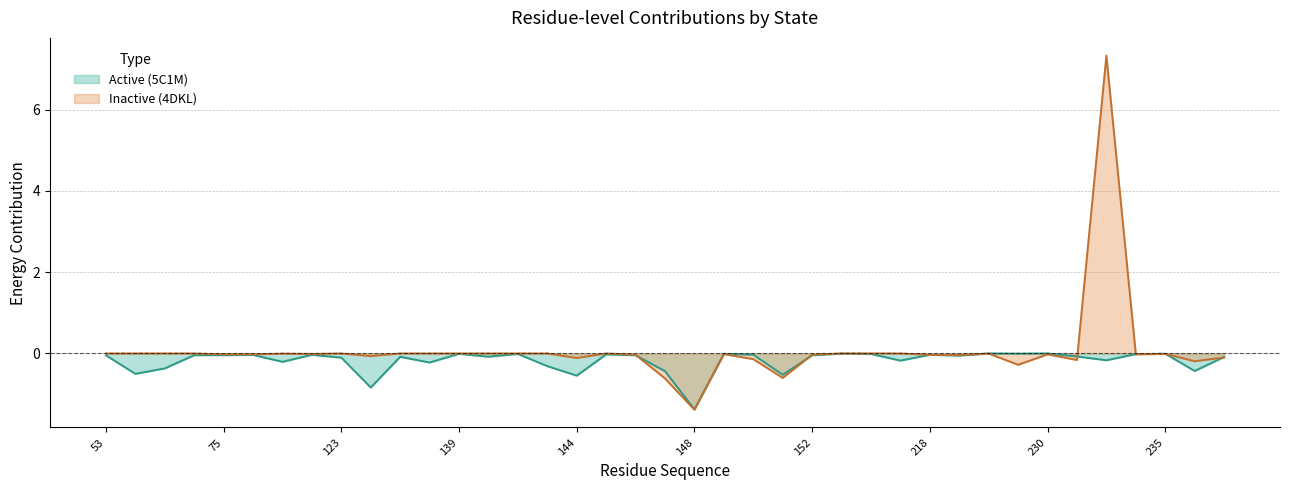

Between 75 and 117, which series saw the biggest shift?

Active (5C1M)